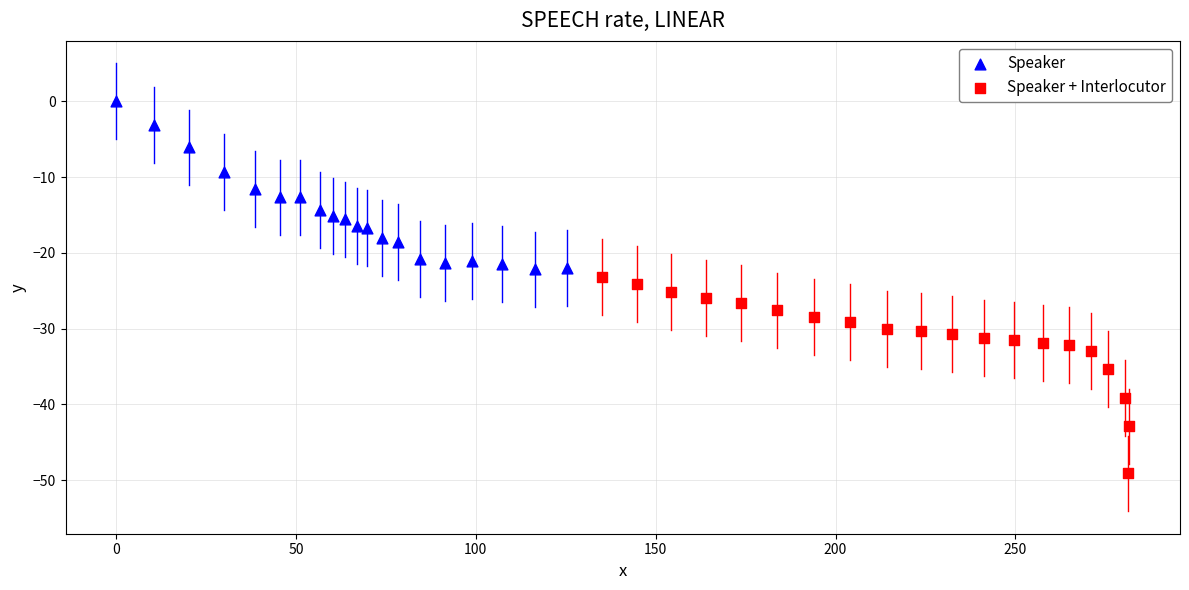

Which series reaches the maximum Y coordinate?

Speaker